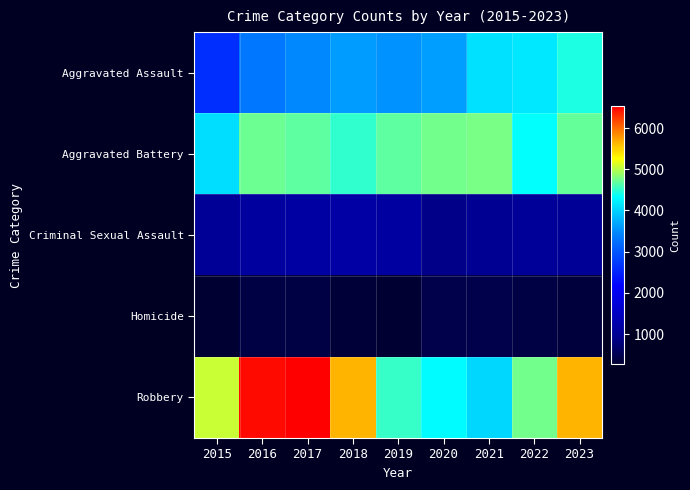

Rank the series by their maximum value, from lowest to highest.

Homicide, Criminal Sexual Assault, Aggravated Assault, Aggravated Battery, Robbery